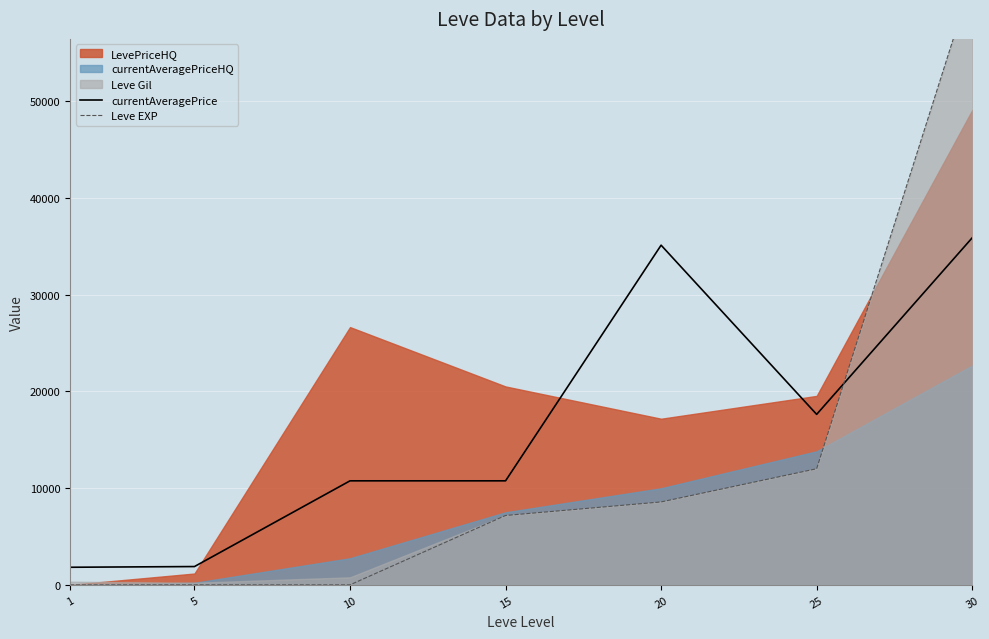

Is it true that Leve EXP equals 1.6 at 10?

False